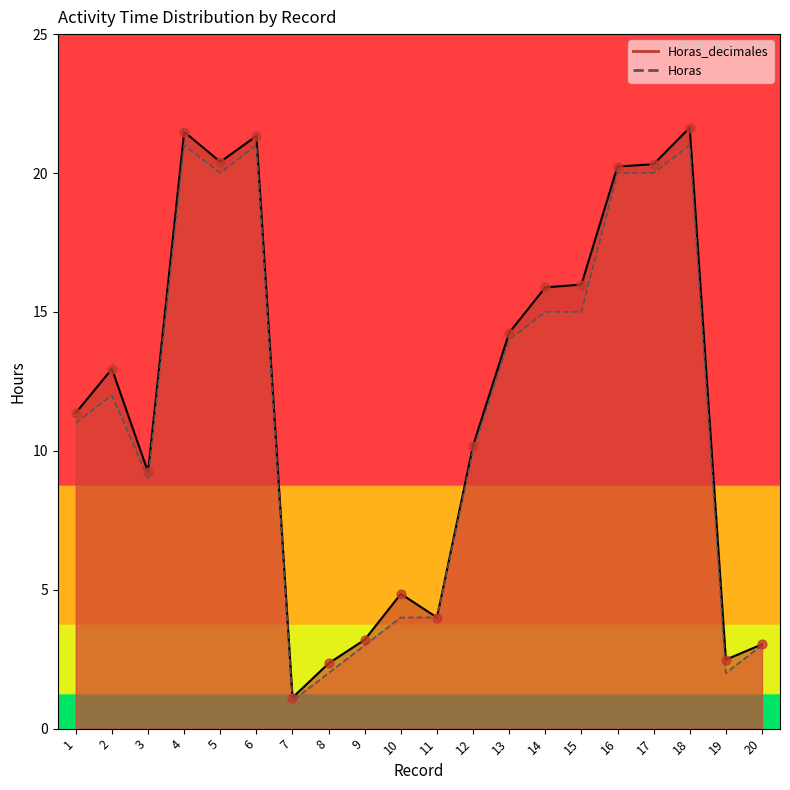

At how many categories does at least one series exceed 21?

3